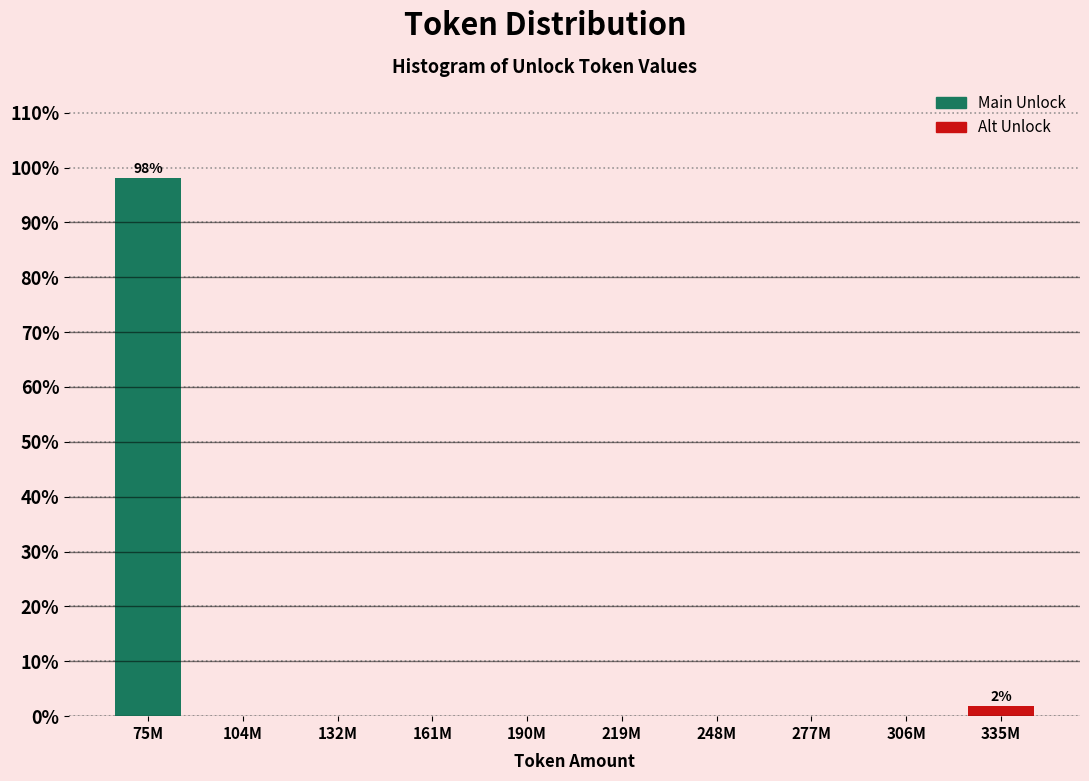

Reading left to right, extract all data points from this chart.

75M=98.1	104M=0.0	132M=0.0	161M=0.0	190M=0.0	219M=0.0	248M=0.0	277M=0.0	306M=0.0	335M=1.9